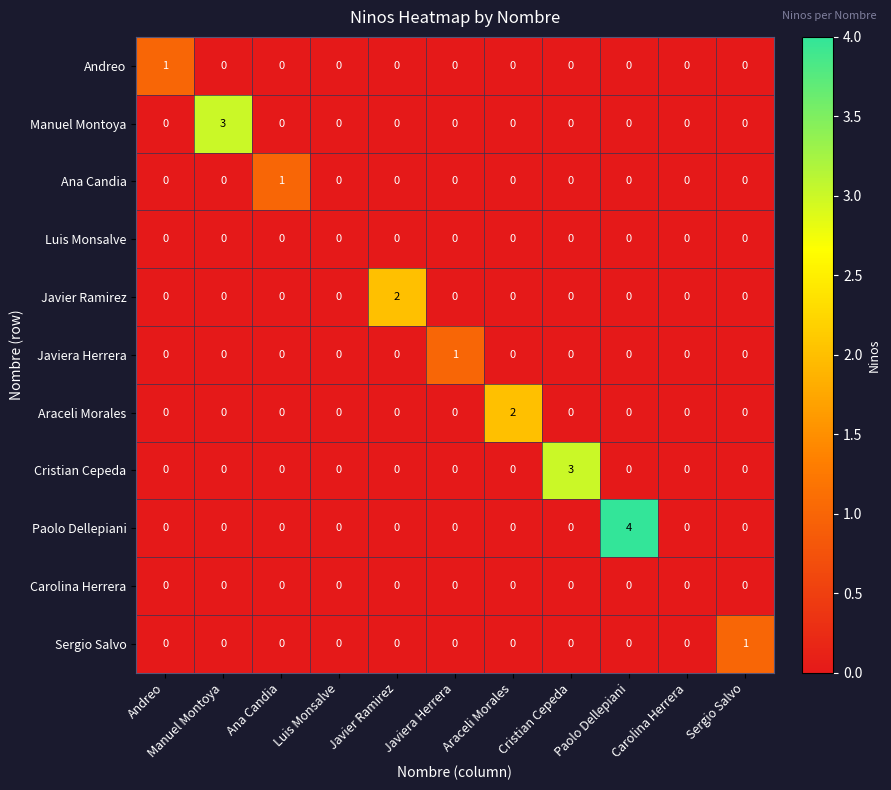

The Sergio Salvo series shows 1 at Sergio Salvo. True or false?

True